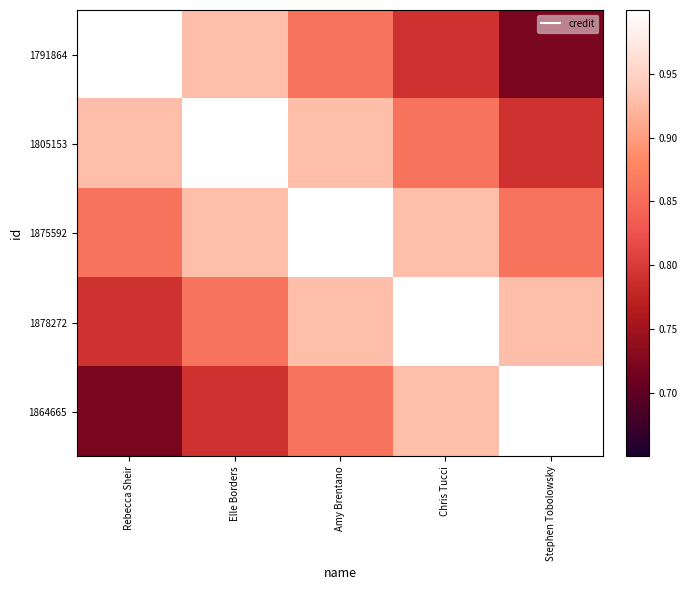

What is the smallest value displayed?

0.7